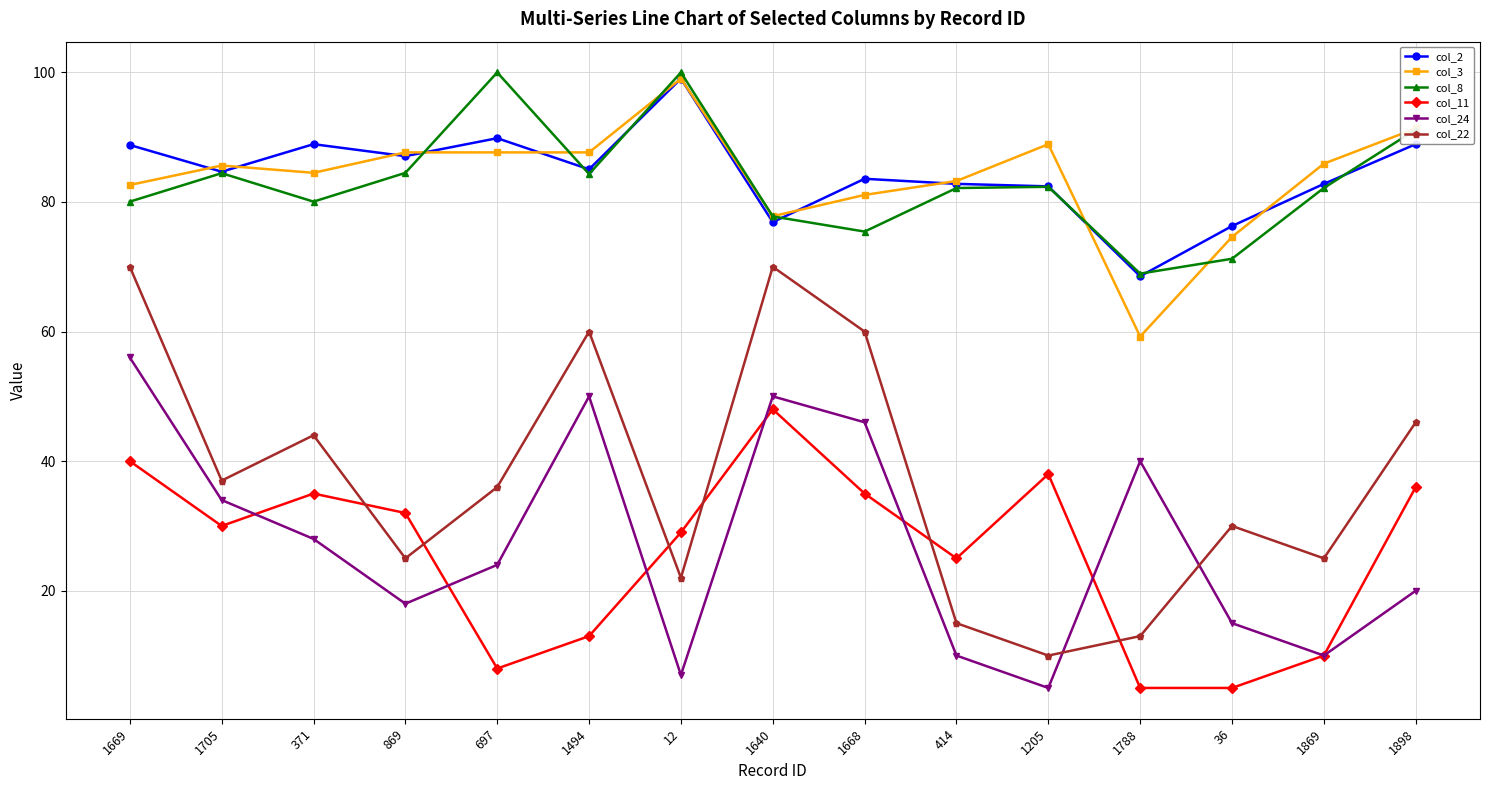

What is the lowest value of the col_11 series?

5.0